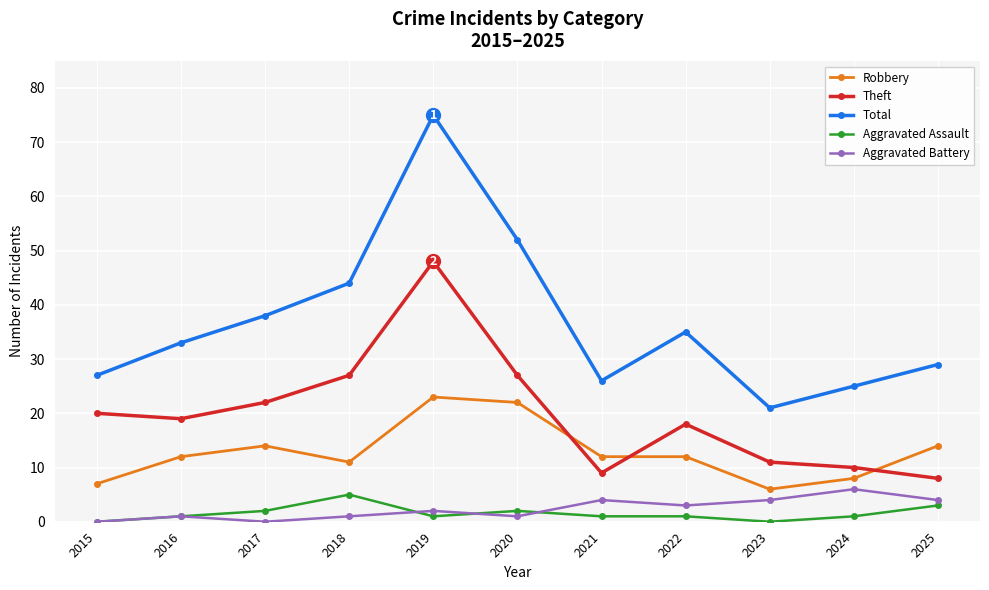

Which series has the largest range (max minus min)?

Total